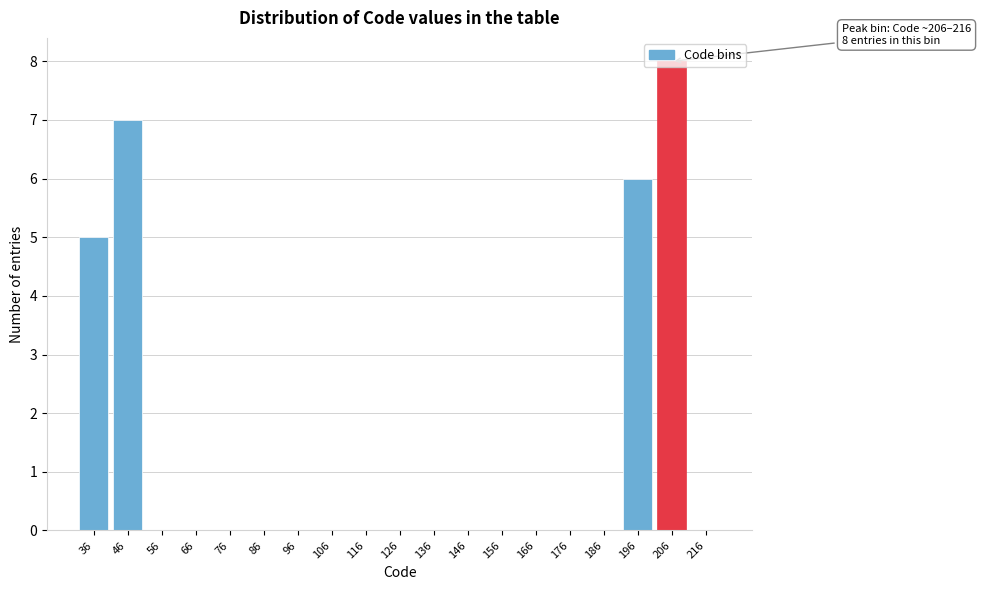

Which label corresponds to the largest value in the chart?

206